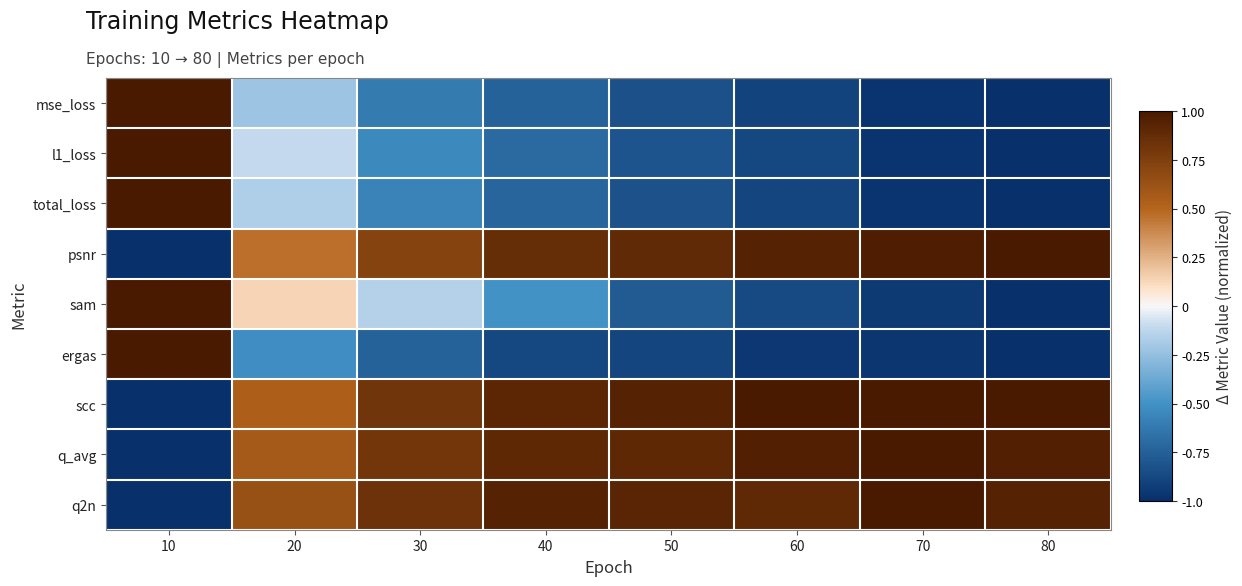

Which label corresponds to the largest value in the chart?

10